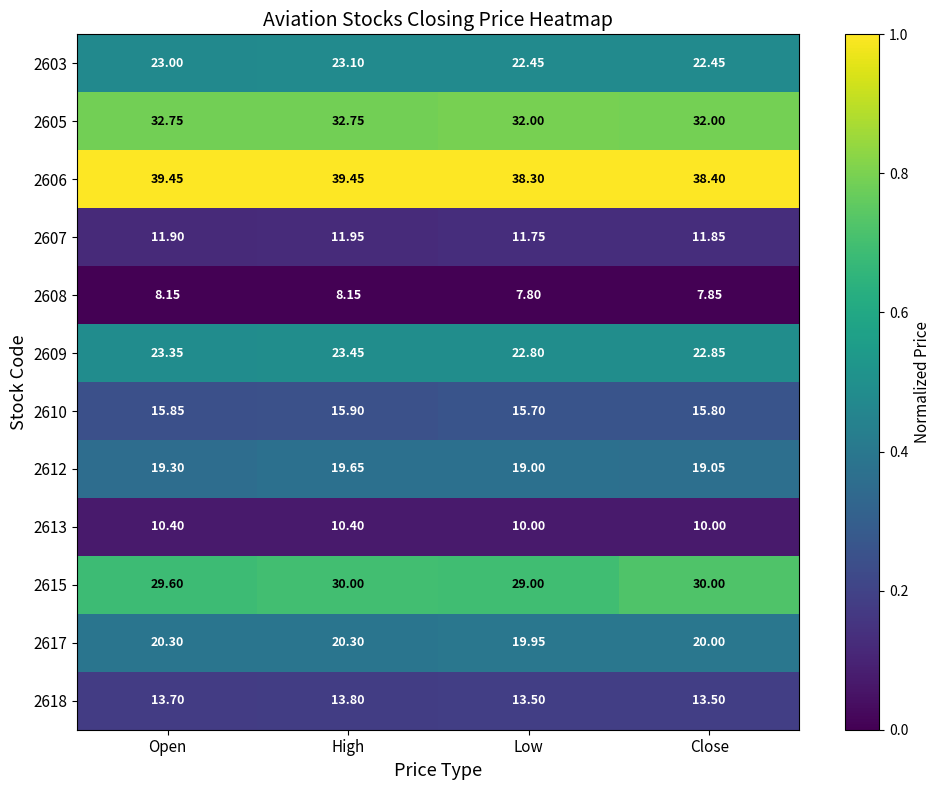

How many categories are shown in the chart?

4